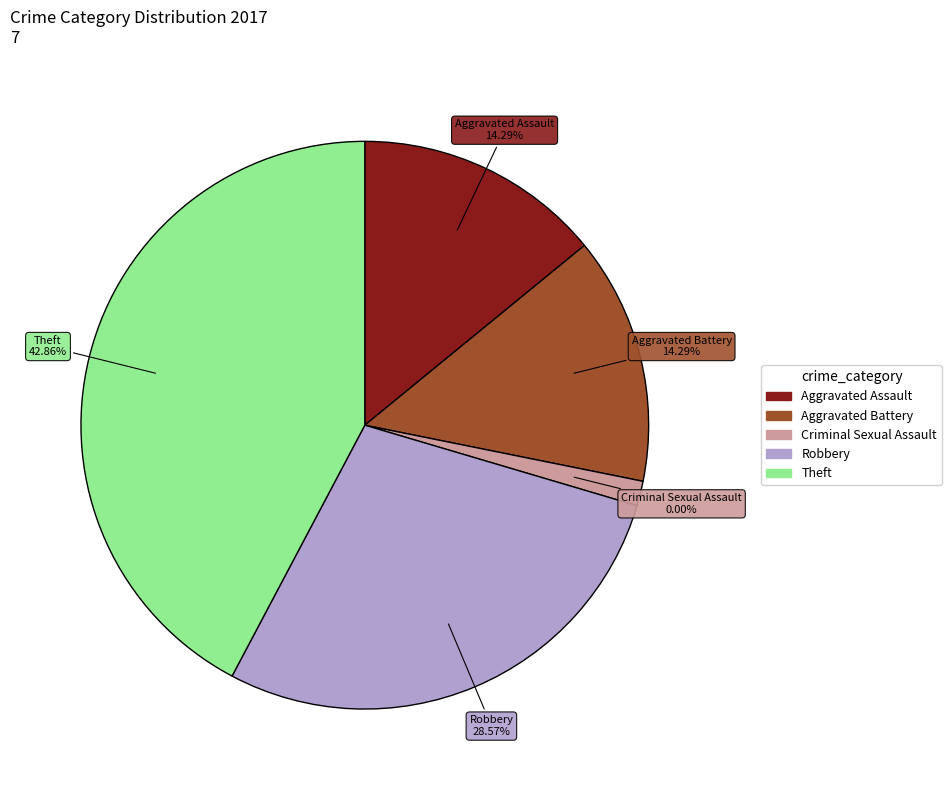

Does Criminal Sexual Assault account for over 50% of the chart?

No